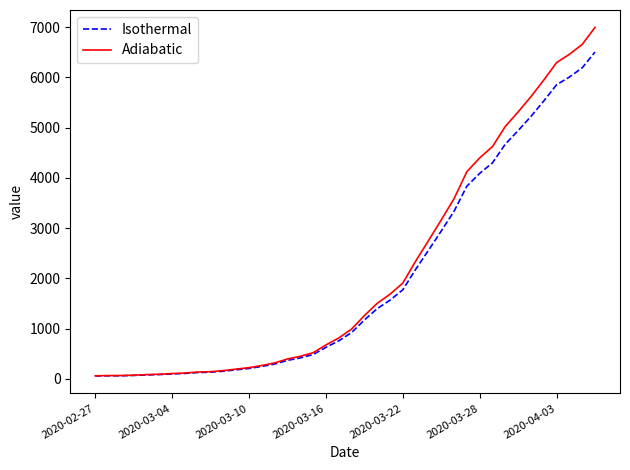

Which series has the widest spread of values?

Adiabatic